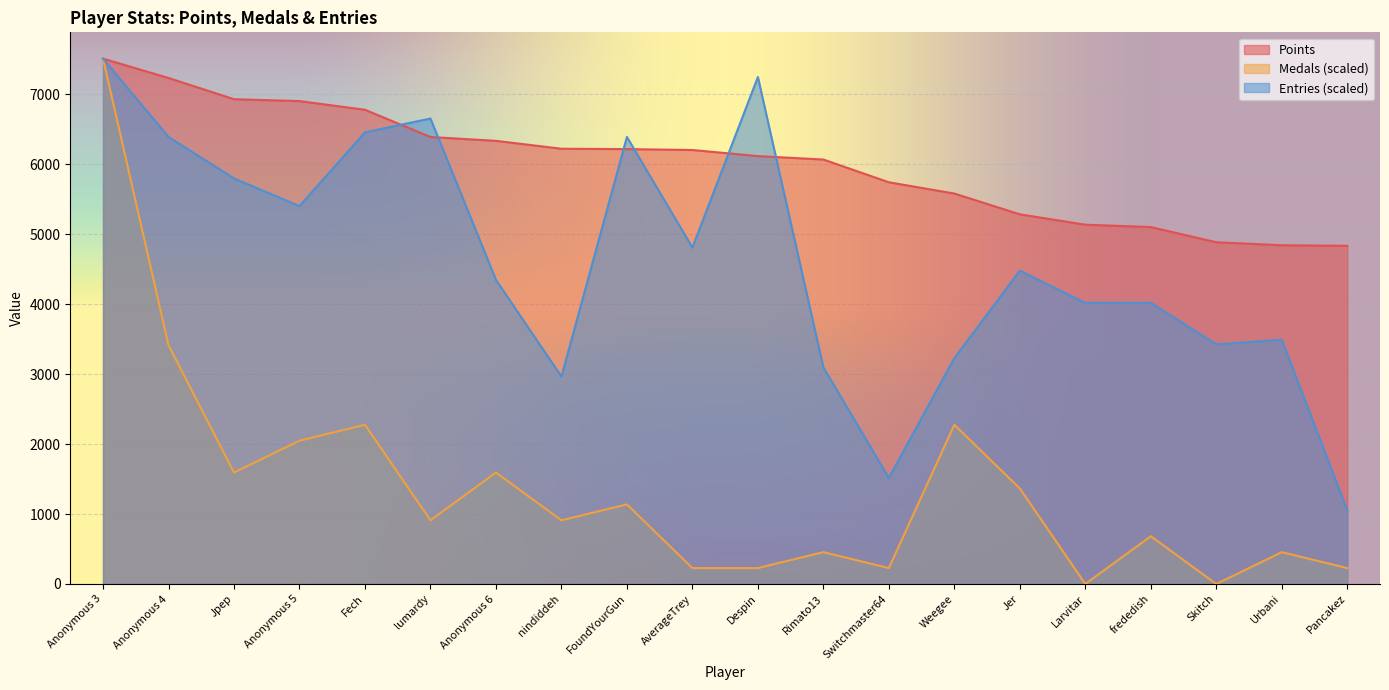

What is the value of the Points point at the 17th from the left?

5100.0